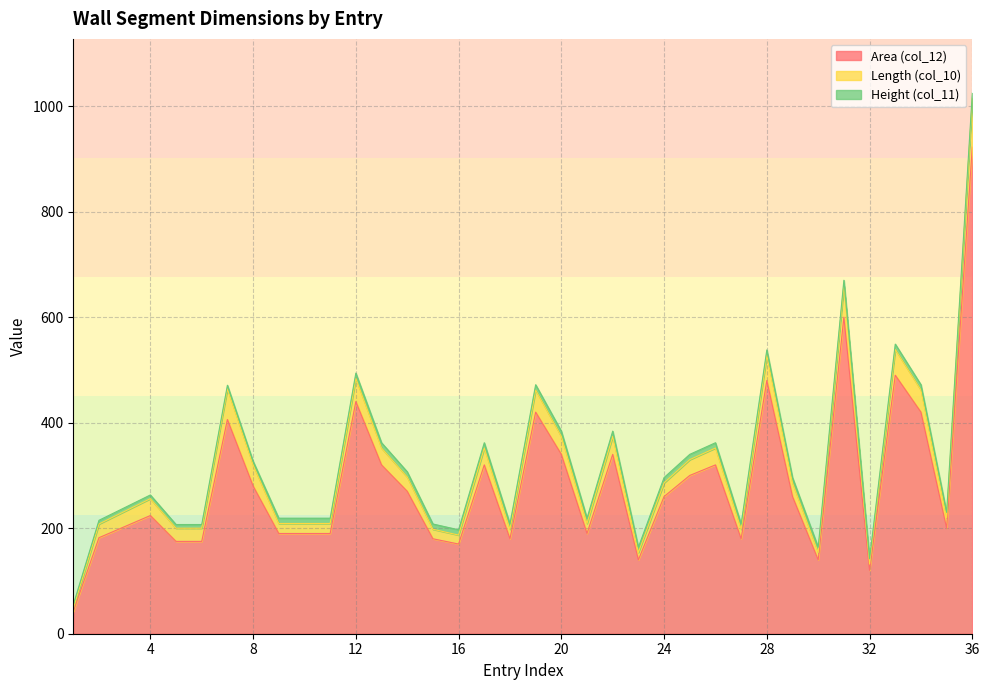

True or false: Length (col_10) and Area (col_12) cross at least once.

False